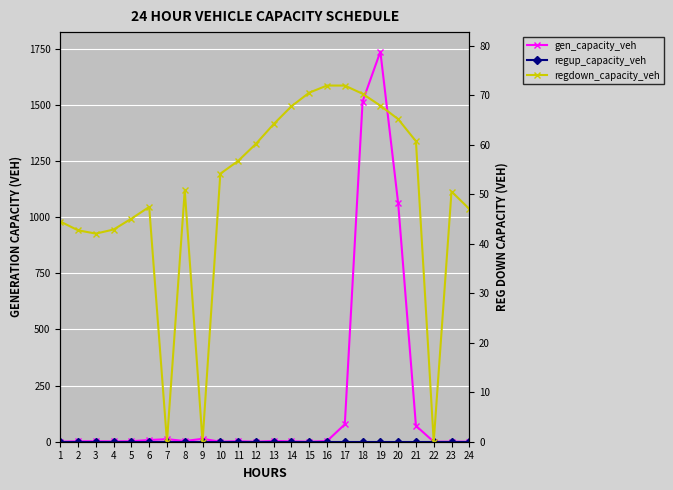

Rank the categories by regdown_capacity_veh value from lowest to highest.

7, 9, 22, 3, 2, 4, 1, 5, 24, 6, 23, 8, 10, 11, 12, 21, 13, 20, 14, 19, 18, 15, 17, 16